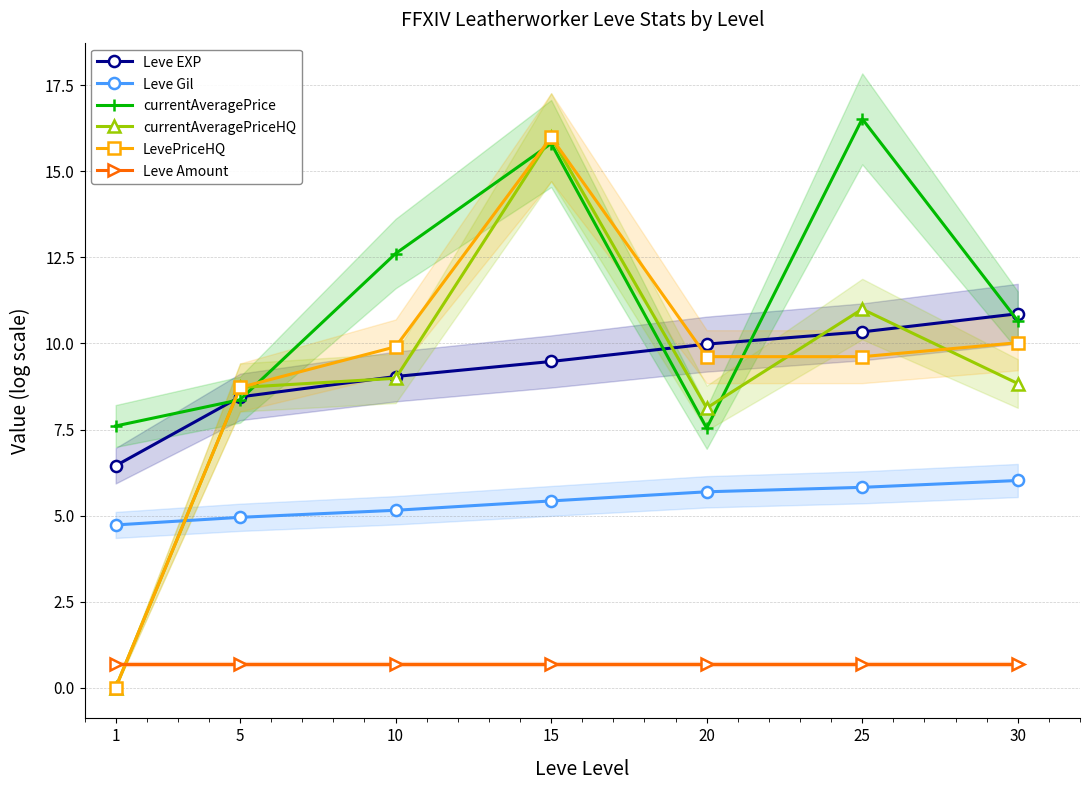

Between 1 and 5, which is larger?

5